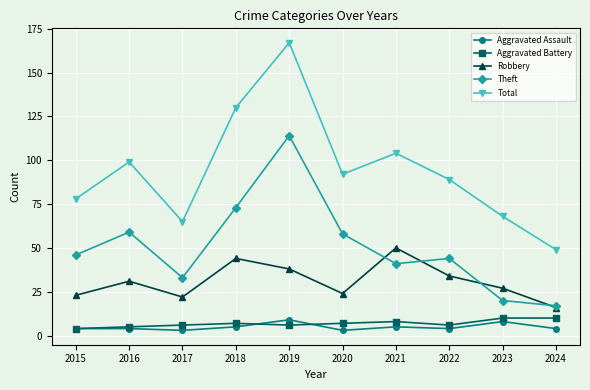

What is the difference between the highest and lowest values at 2018?

125